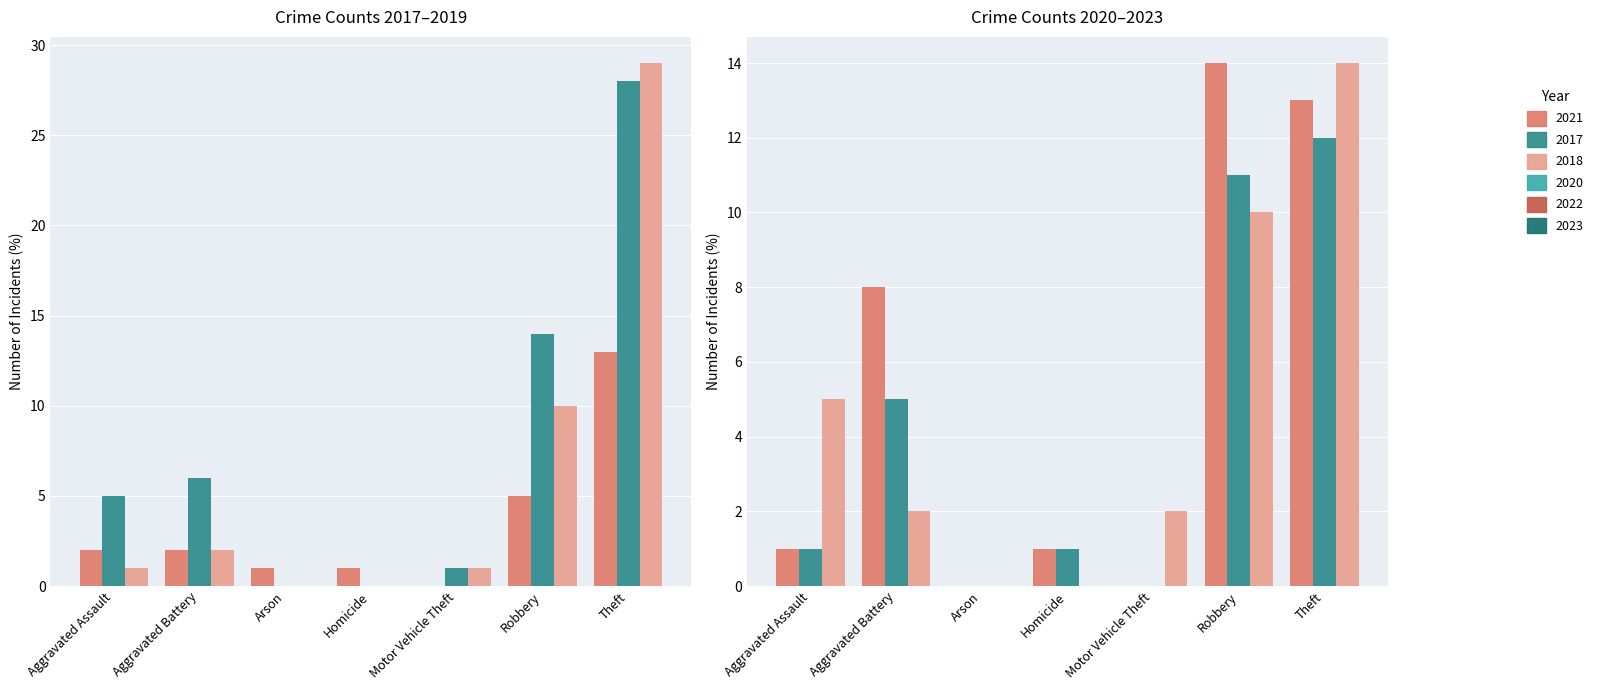

What is the difference between the second highest and second lowest values in the 2018 series?

10